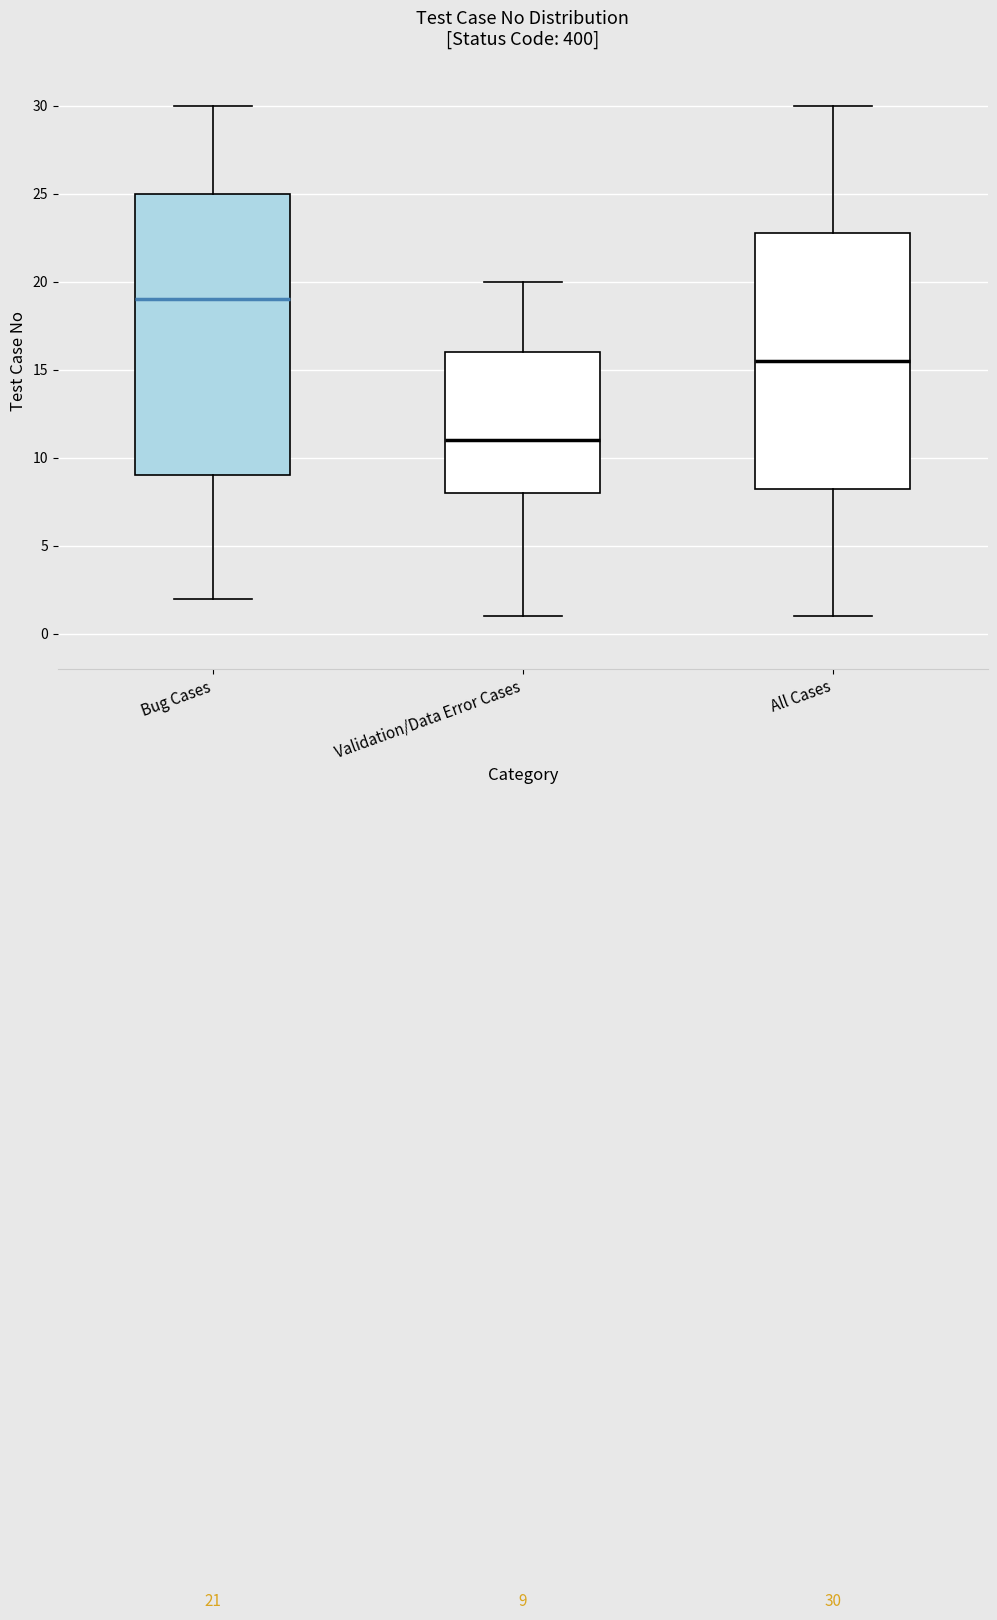

Comparing the boxes themselves (not the whiskers), which one is the tallest?

Bug Cases